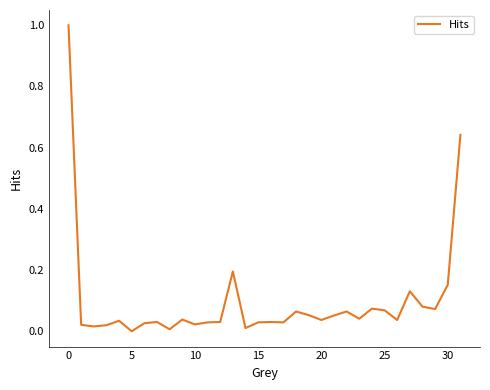

What is the difference between the maximum and minimum values?

1.0